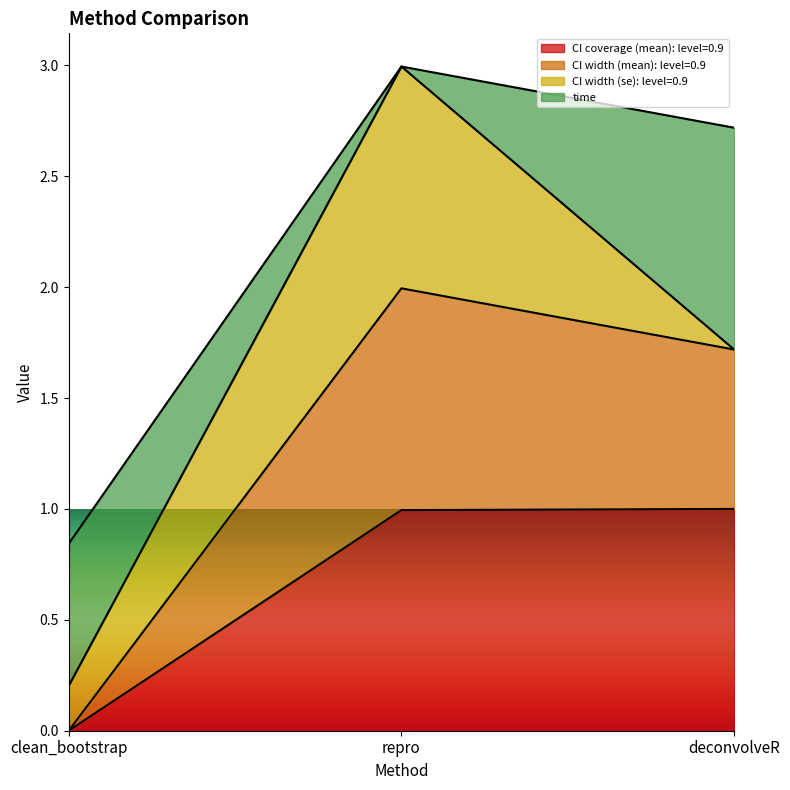

Where does the CI width (mean): level=0.9 series first go above 1?

repro